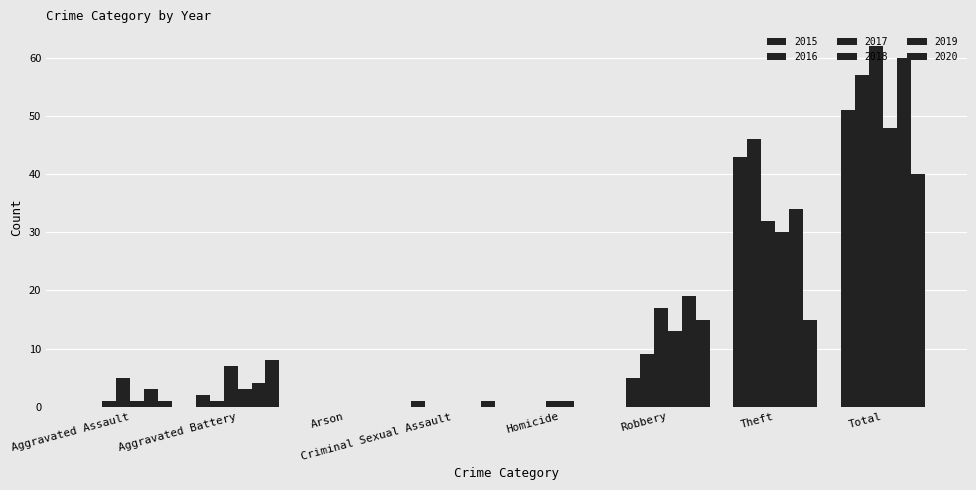

What is the average value of the 2017 series?

16